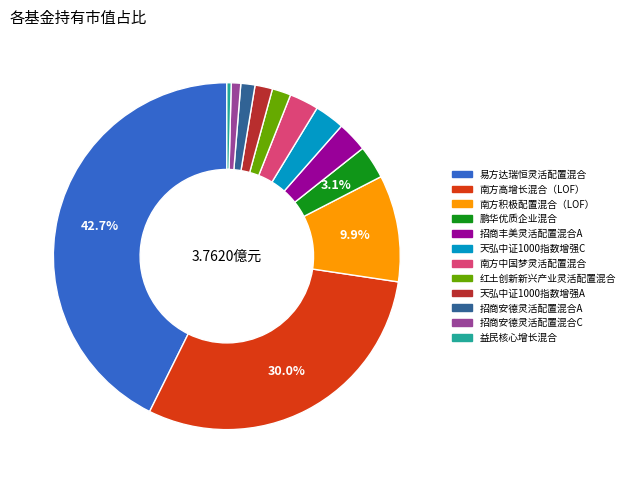

Does 易方达瑞恒灵活配置混合 account for over 50% of the chart?

No